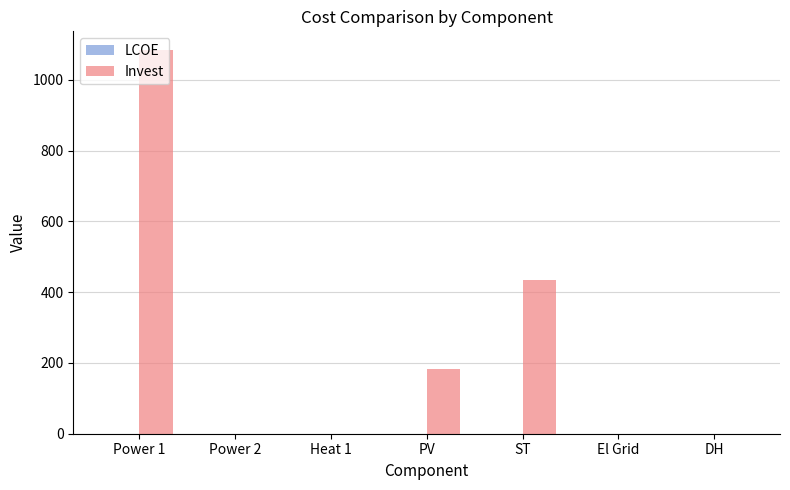

What is the total value across all series at PV?

184.1